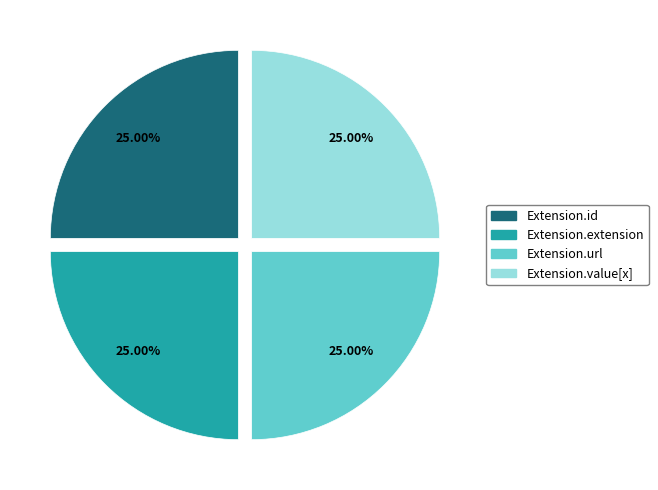

What is the ratio of the value at Extension.url to the value at Extension.extension?

1.0